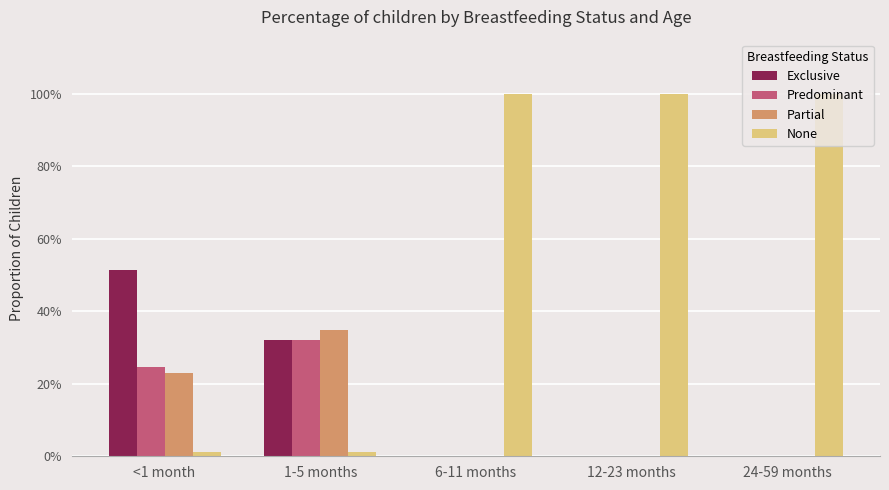

At which label is Partial closest to 0?

6-11 months